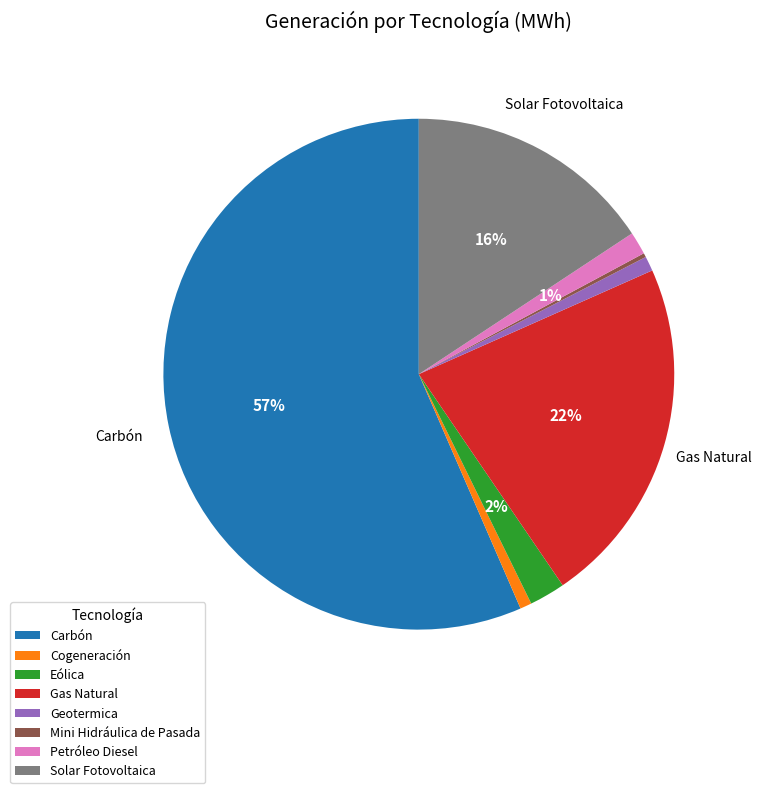

Is it true that Petróleo Diesel is 7% of the pie?

False